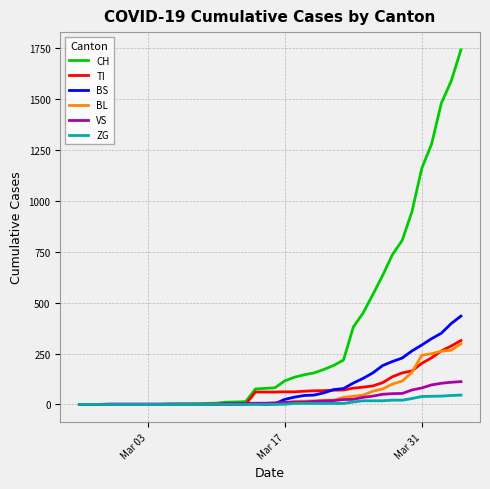

What is the maximum value shown in the chart?

1742